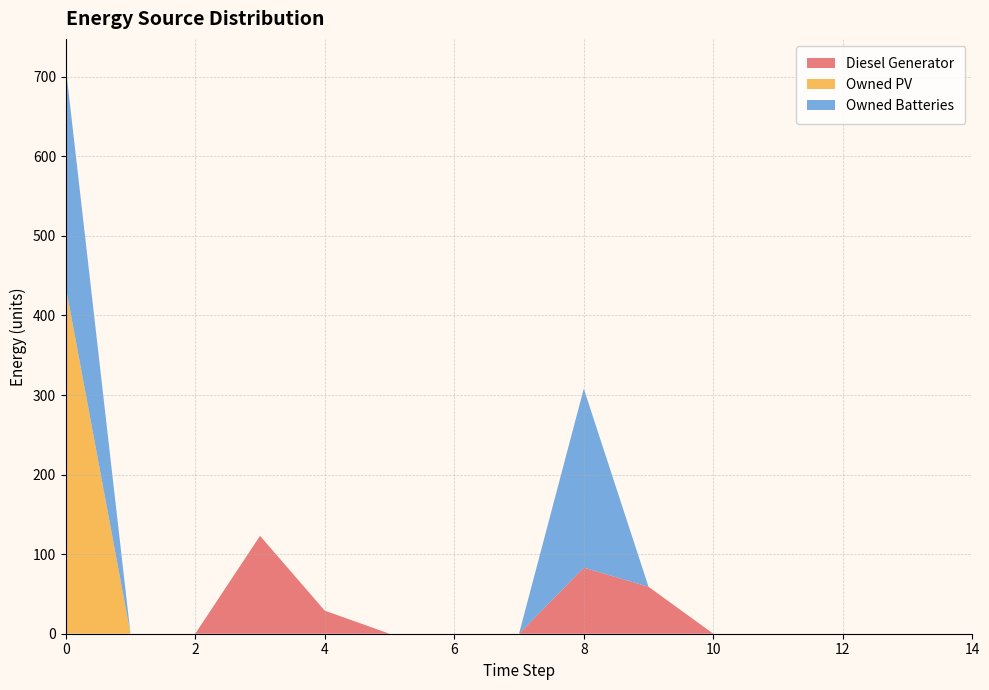

Reading right to left, extract all data points from this chart.

Diesel Generator: 14=0	13=0	12=0	11=0	10=0	9=59	8=83	7=0	6=0	5=0	4=29	3=123	2=0	1=0	0=0
Owned PV: 14=0	13=0	12=0	11=0	10=0	9=0	8=0	7=0	6=0	5=0	4=0	3=0	2=0	1=0	0=436
Owned Batteries: 14=0	13=0	12=0	11=0	10=0	9=0	8=225	7=0	6=0	5=0	4=0	3=0	2=0	1=0	0=276